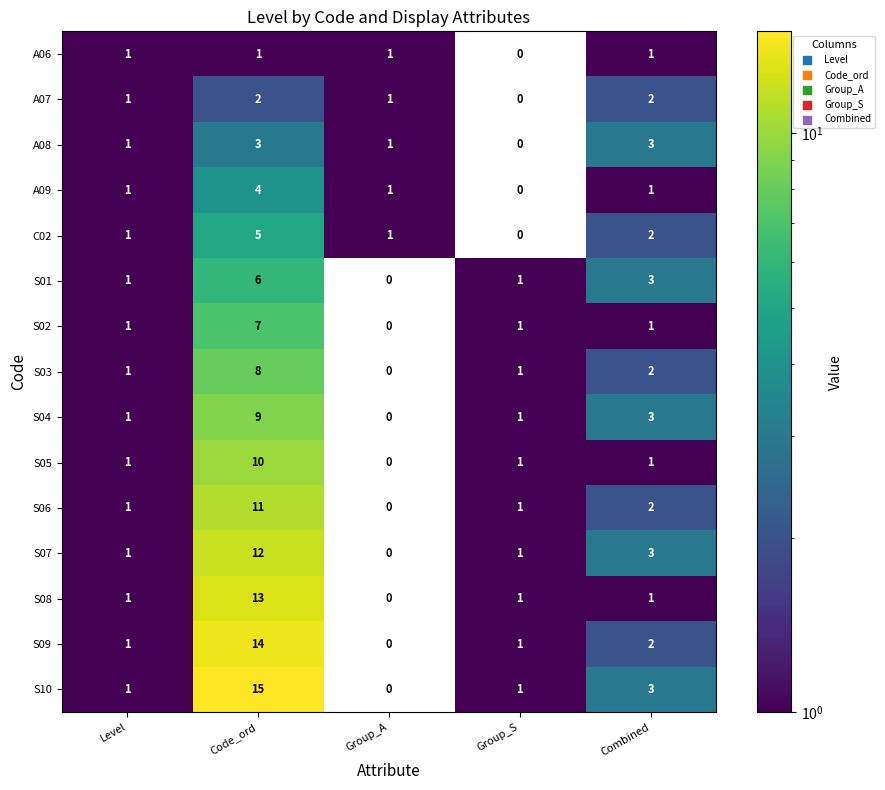

Is the value of S10 at Group_A greater than the value of S03 at Group_S?

No